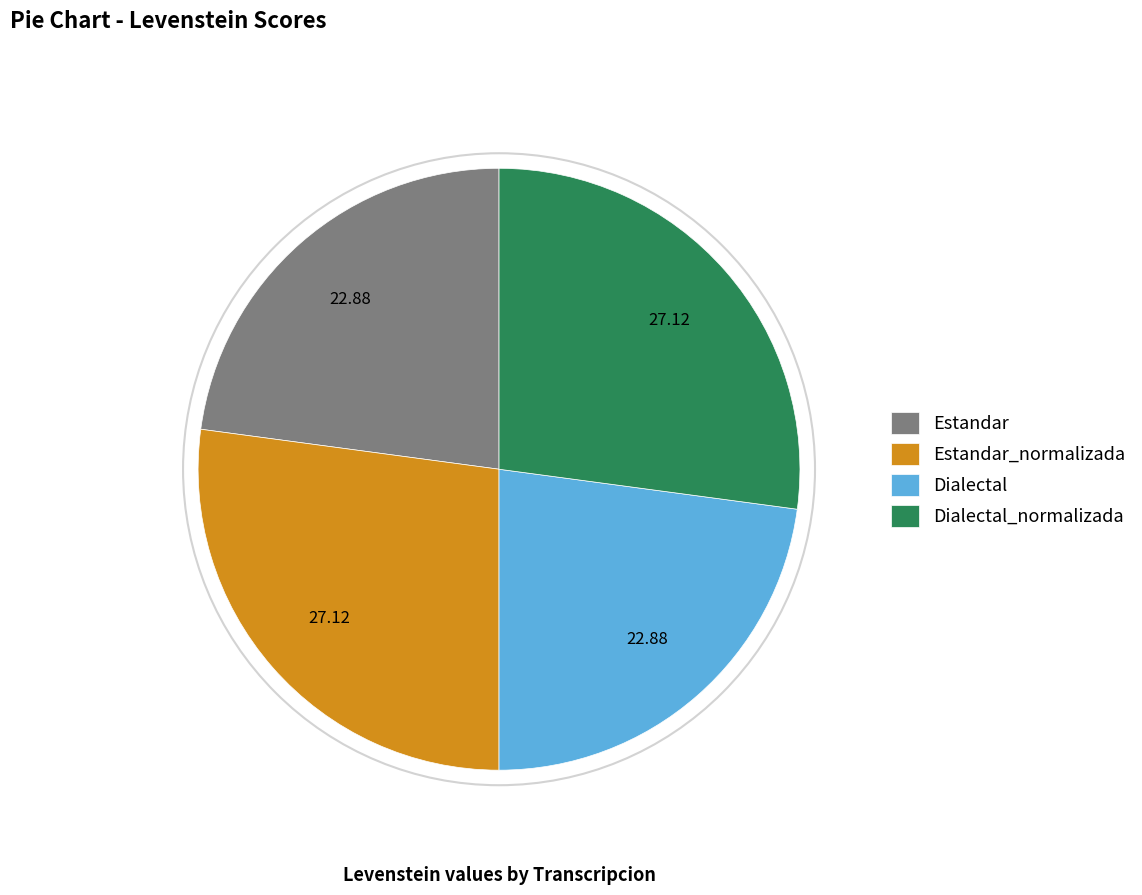

Does Dialectal represent more than half of the total?

No